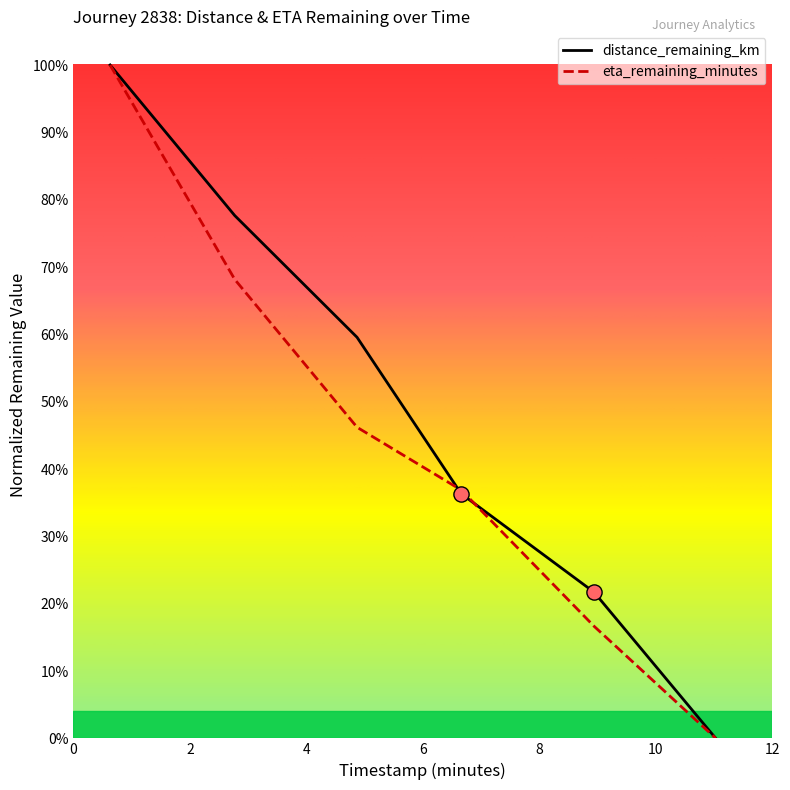

At which category is the sum across all series the highest?

0.63